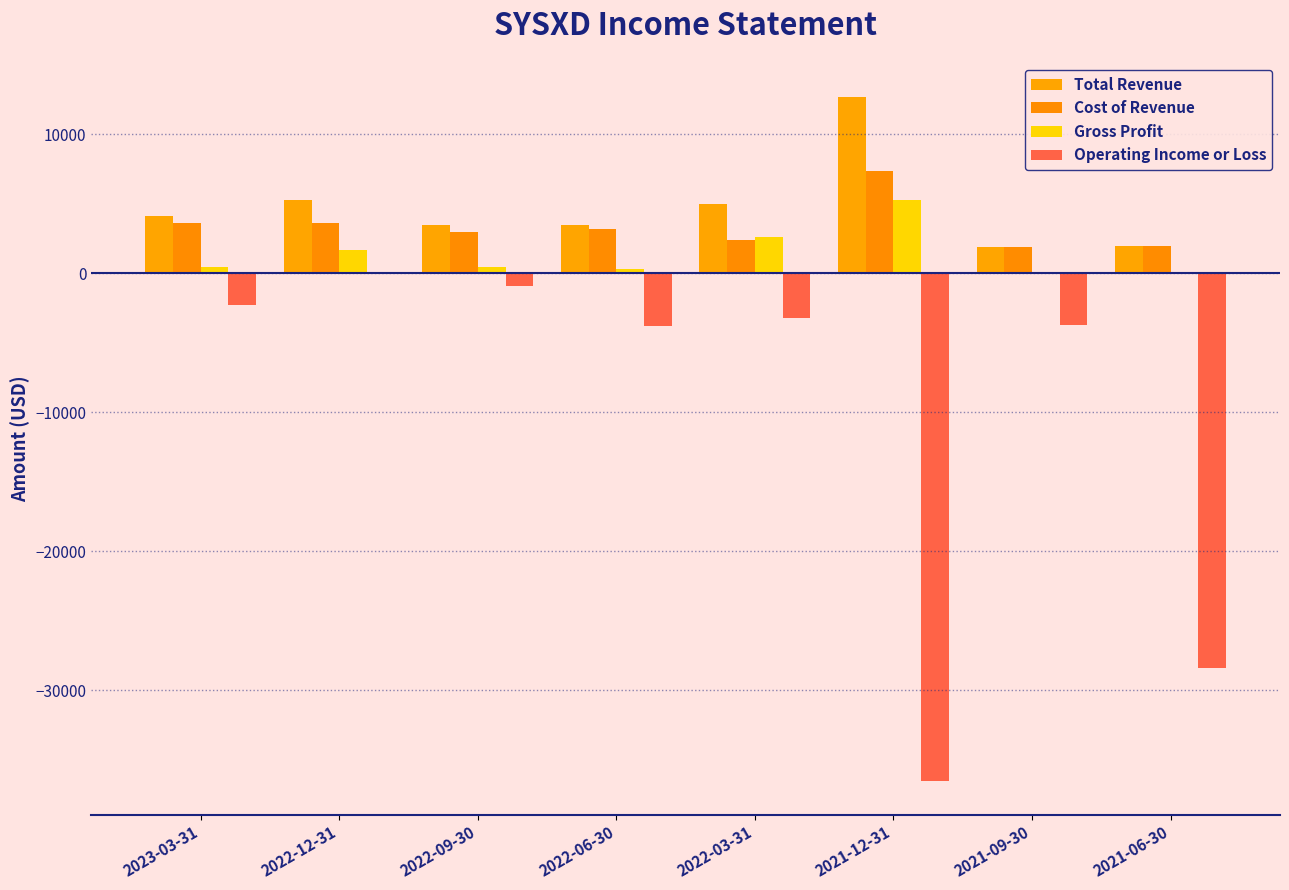

How many data points in Operating Income or Loss are above -3200?

3